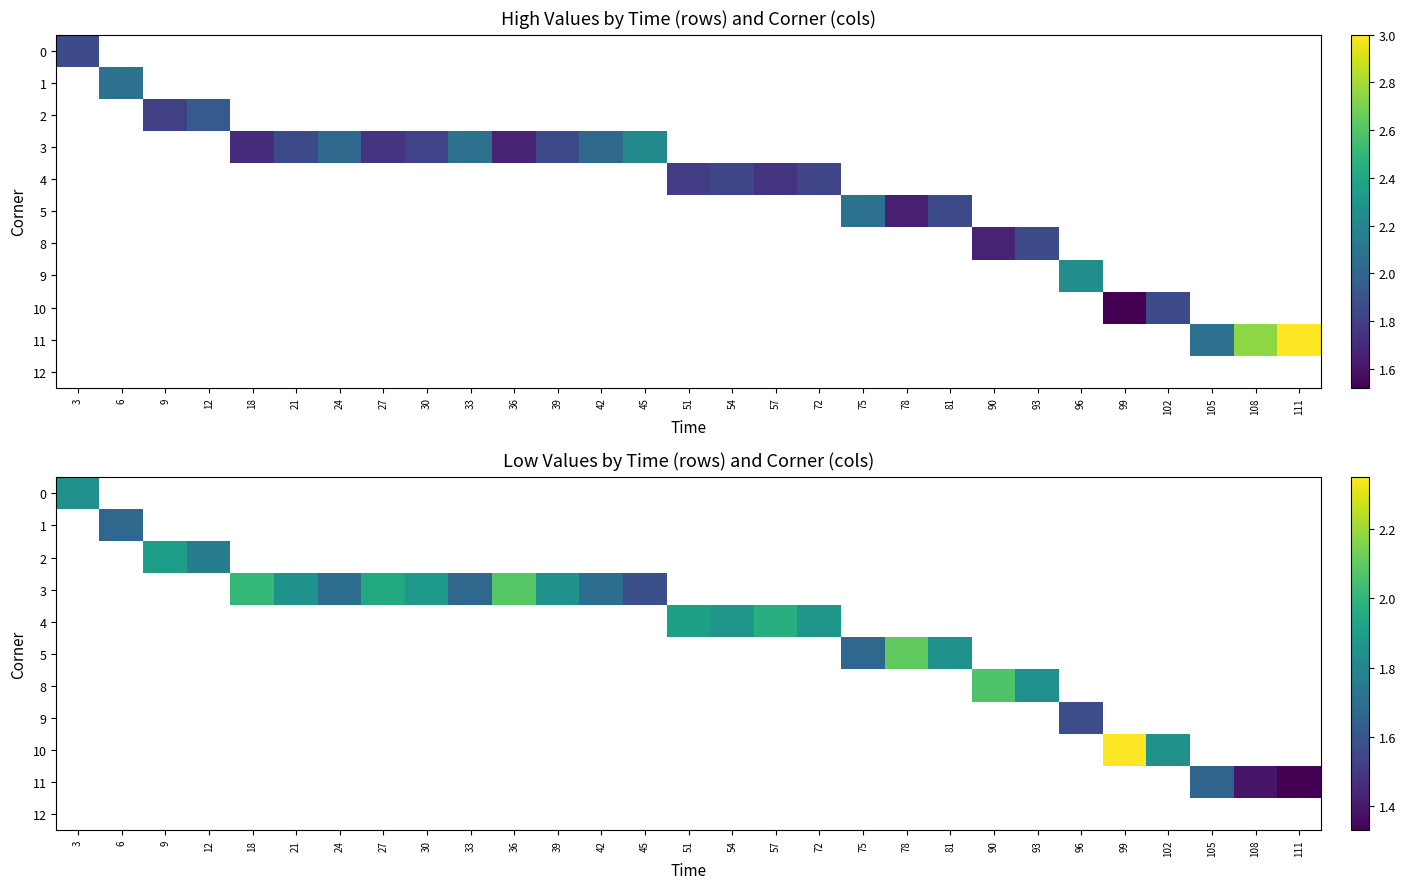

At which label does 0 reach its peak?

3